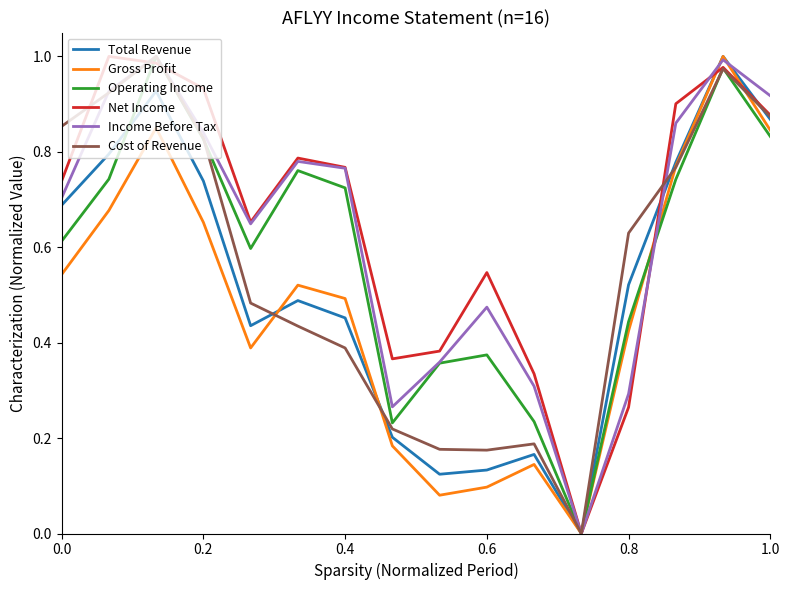

How many series are shown in this chart?

6